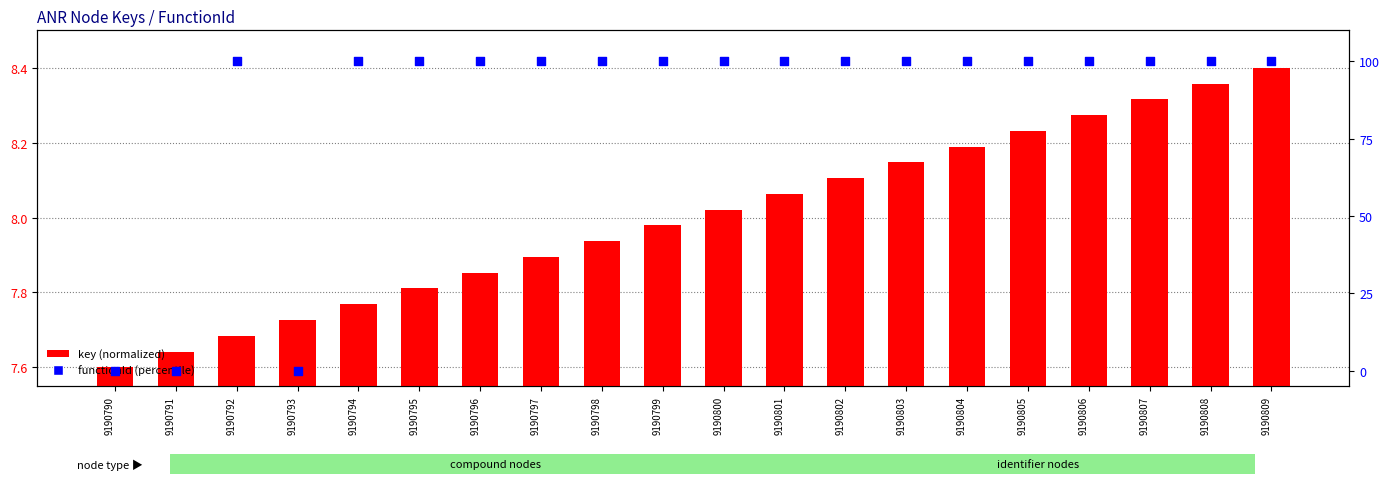

Which series has the largest Y range (max minus min)?

functionId (percentile)